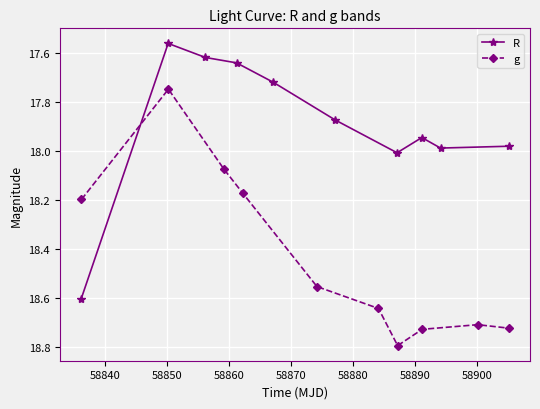

Which series has the largest total across all categories?

g